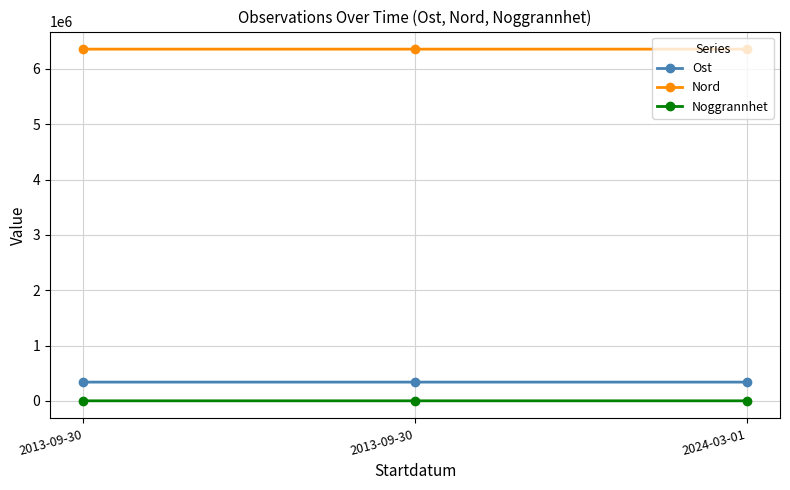

Between 2013-09-30 and 2013-09-30, which series saw the biggest shift?

Ost